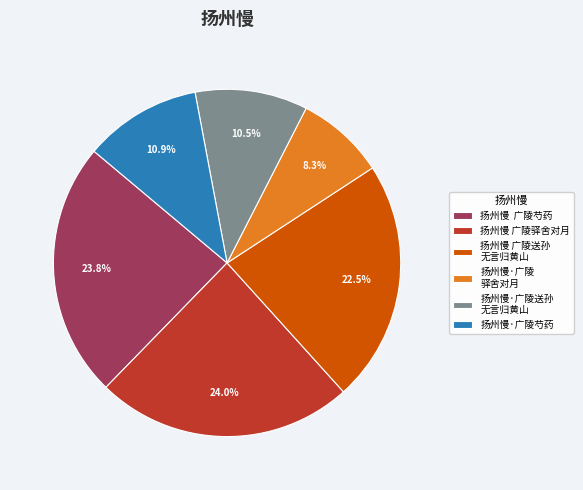

How much of the chart is everything except 扬州慢 广陵送孙 无言归黄山?

77.5%